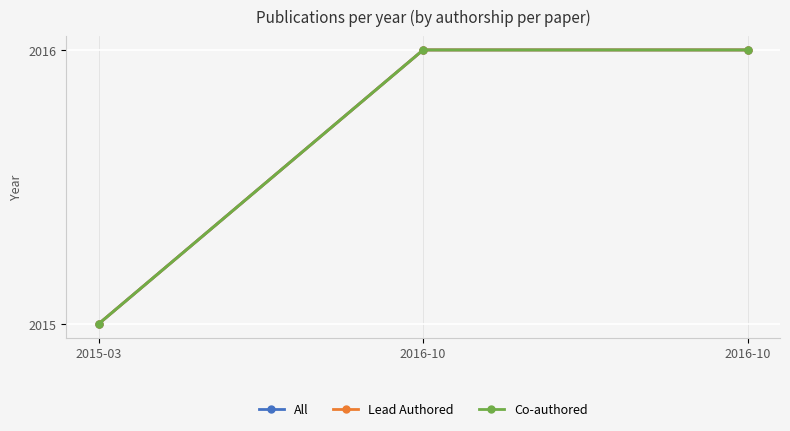

At which category is the sum across all series the highest?

2016-10